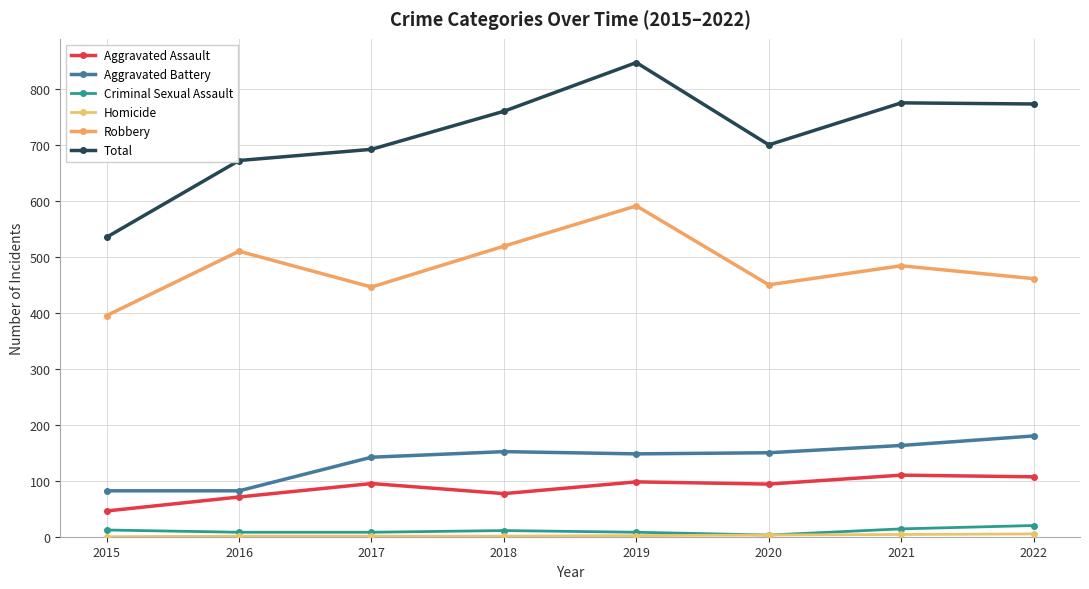

At how many categories does at least one series exceed 662?

7